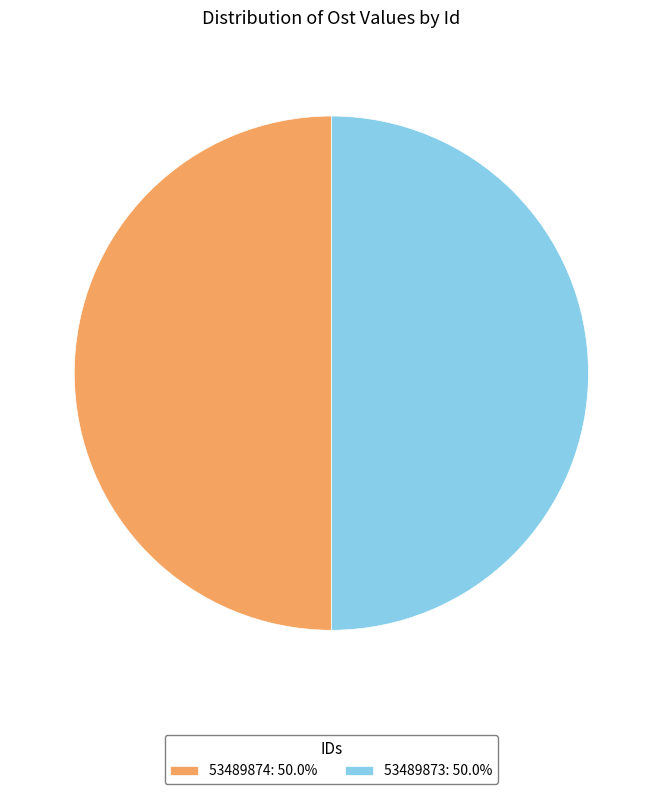

What is the ratio of the value at 53489873: 50.0% to the value at 53489874: 50.0%?

1.0